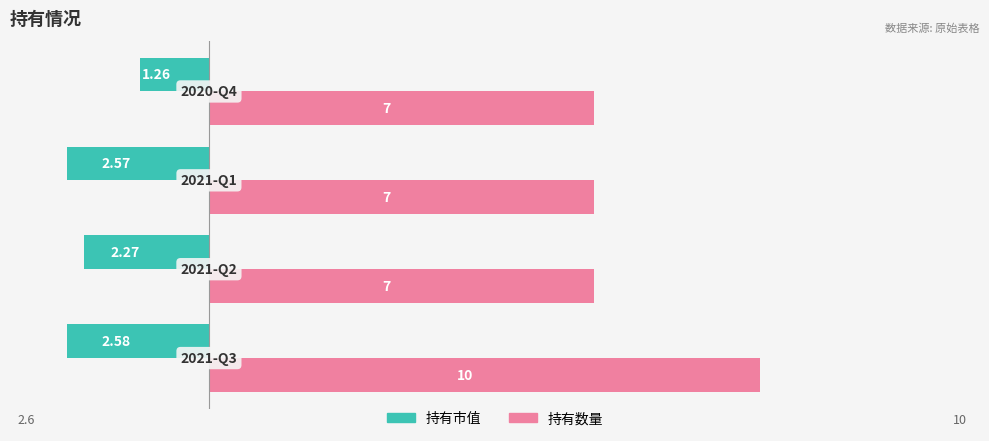

Which series has the widest spread of values?

持有数量